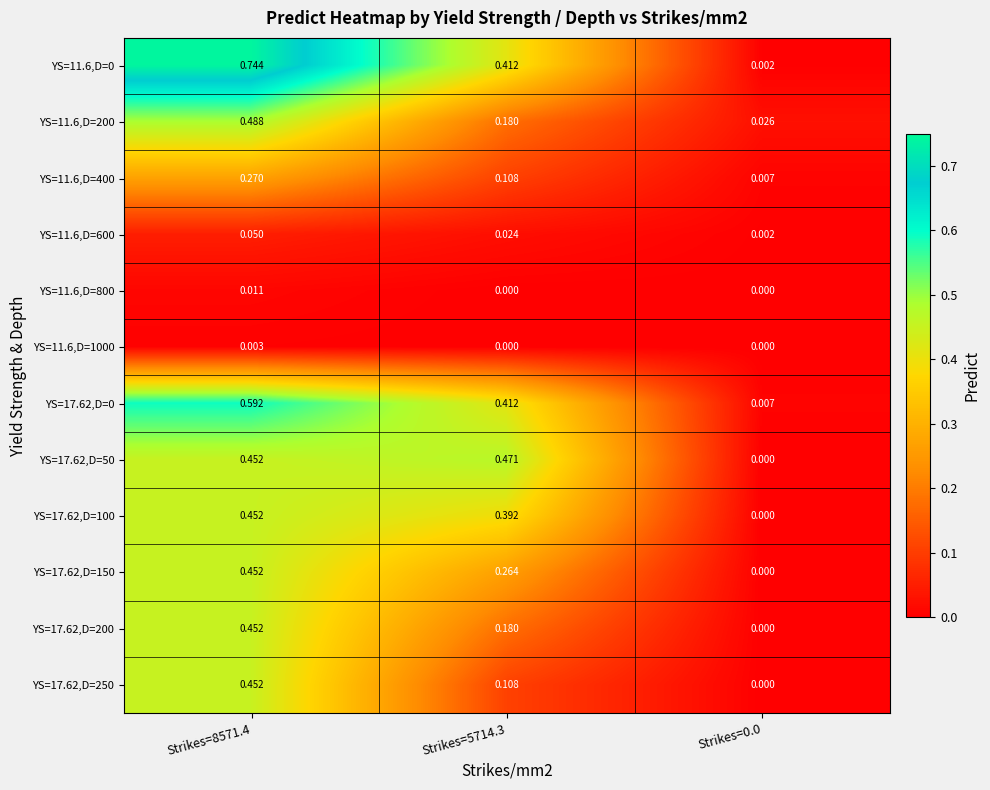

Is the value of YS=11.6,D=800 at Strikes=0.0 greater than the value of YS=11.6,D=1000 at Strikes=8571.4?

No